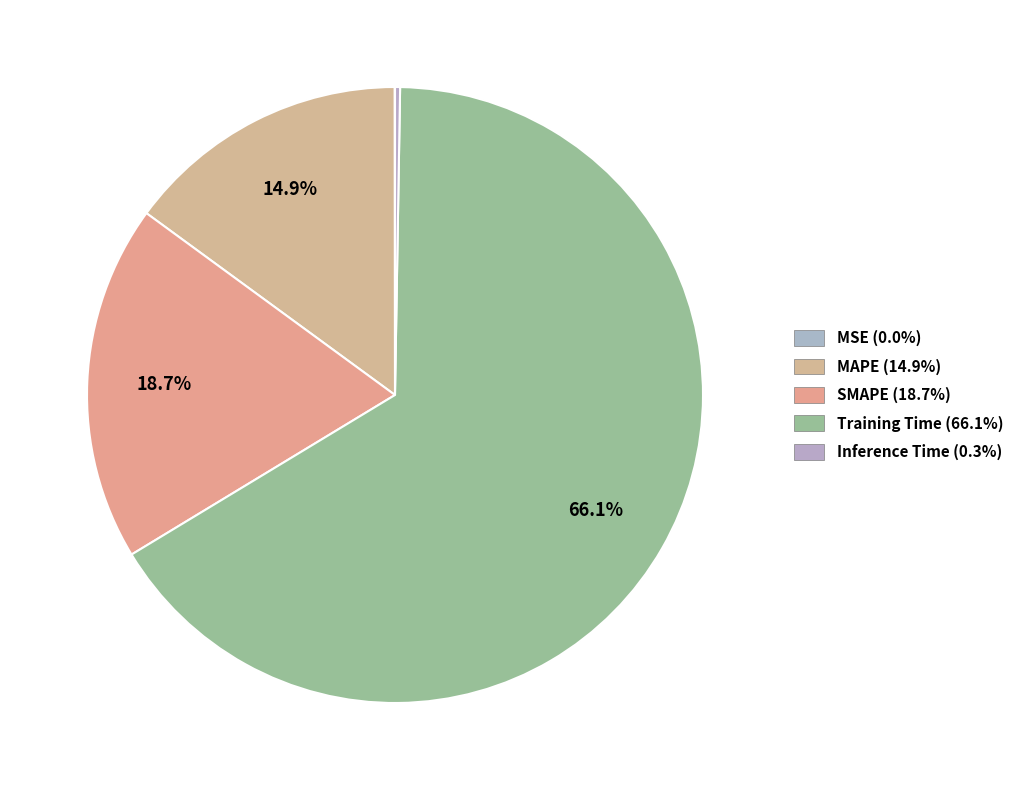

Between Inference Time and SMAPE, which is larger?

SMAPE